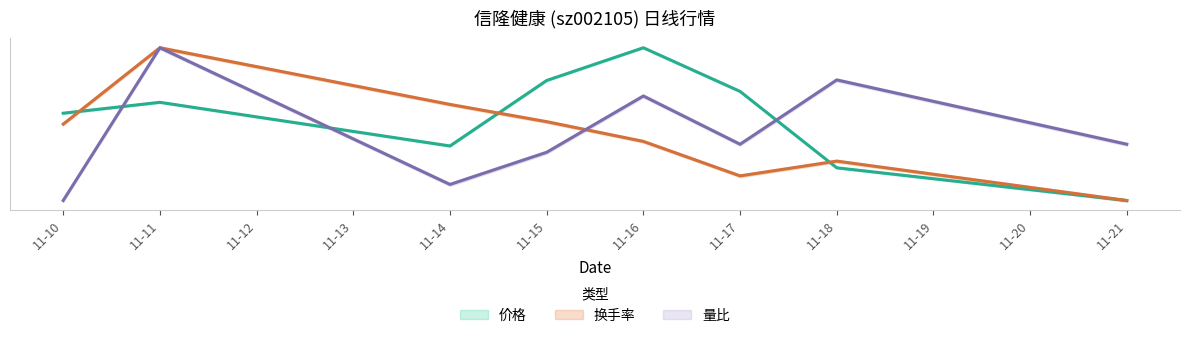

What is the minimum value shown in the chart?

7.0